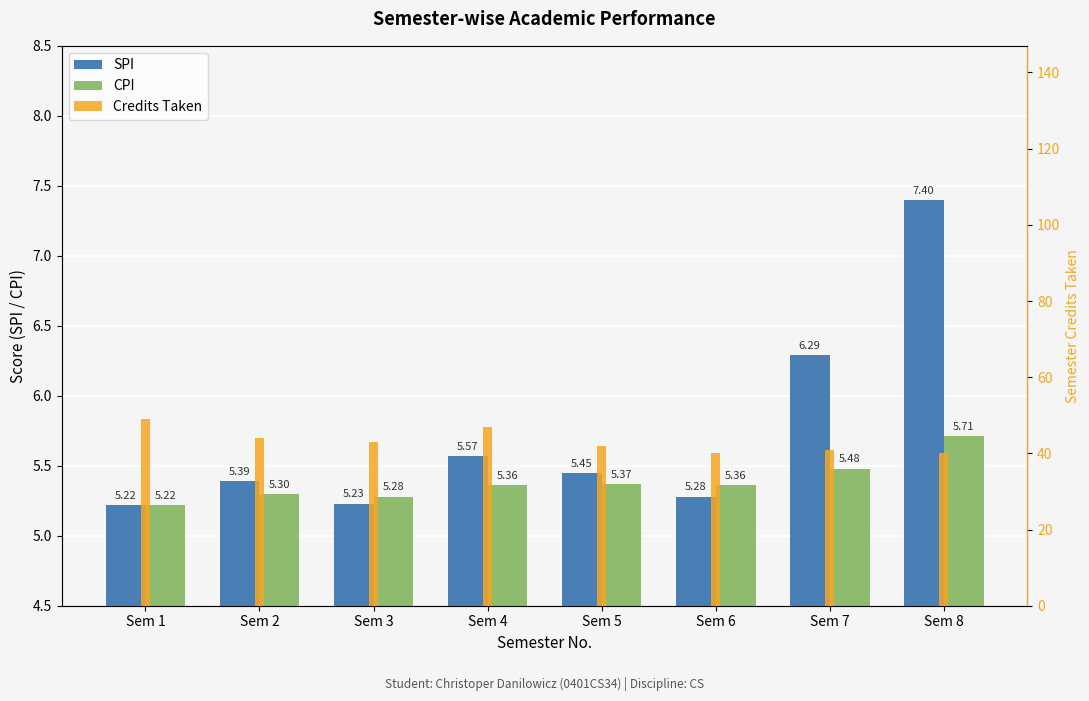

What is the total value across all series at Sem 4?

57.9